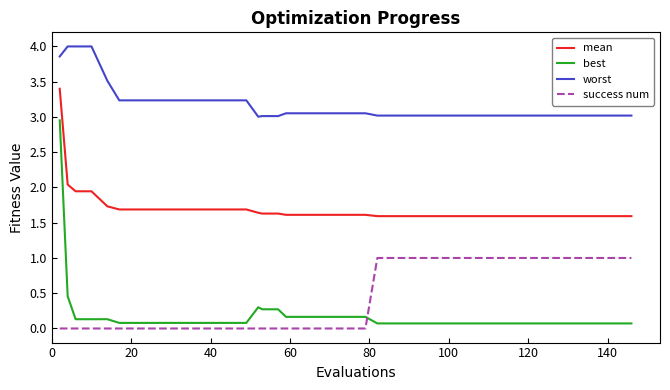

How many series are shown in this chart?

4